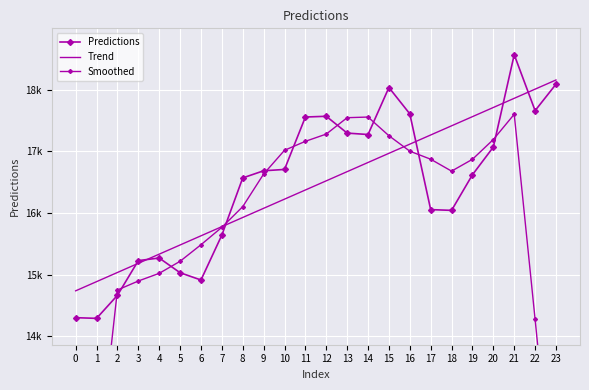

Where is the first local maximum for Smoothed?

14